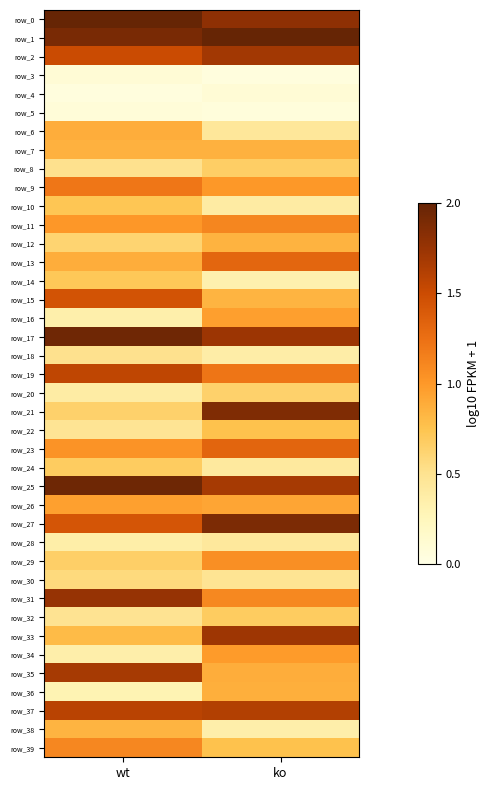

Between wt and ko, which series saw the biggest shift?

row_21